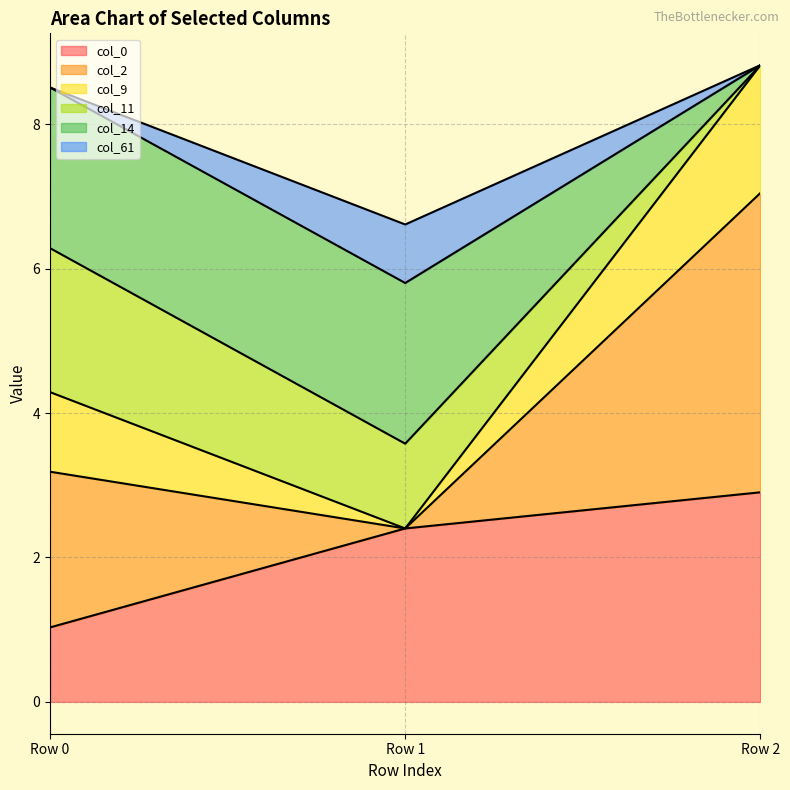

What is the total value across all series at Row 2?

8.8